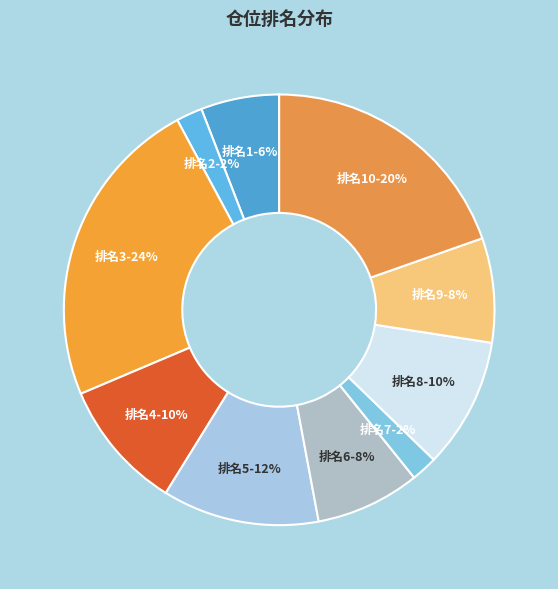

To the nearest percent, what is the difference between the largest and smallest slice percentages?

22%